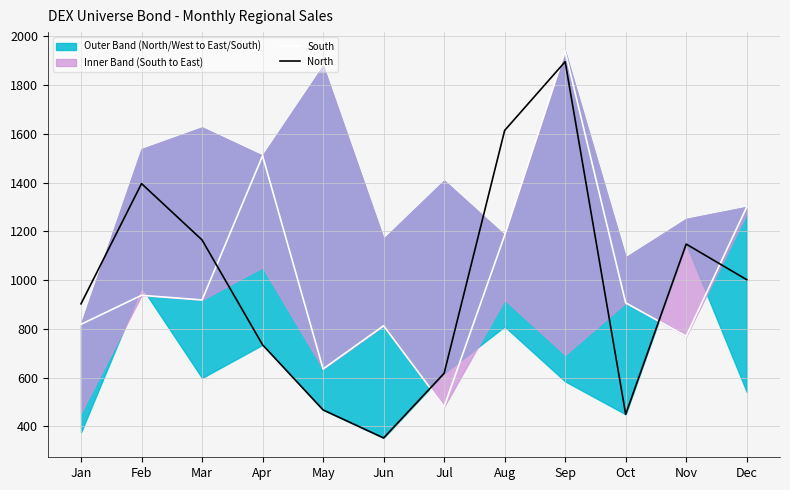

After their last crossing, which series has the higher values: North or South?

South